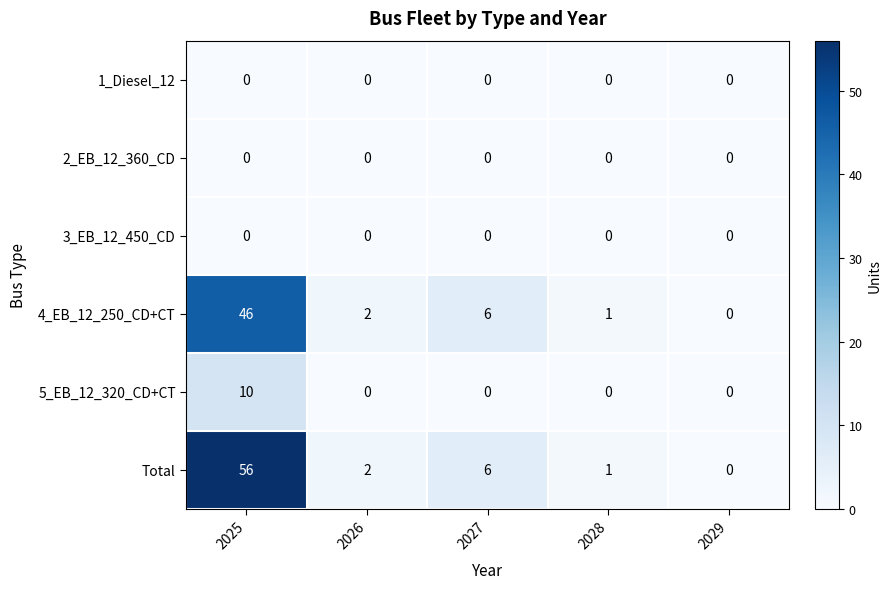

Which label corresponds to the largest value in the chart?

2025